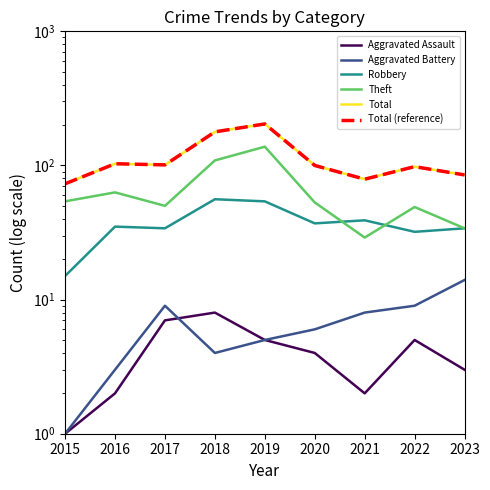

In Total (reference), how many points are lower than both neighbors (excluding endpoints)?

2